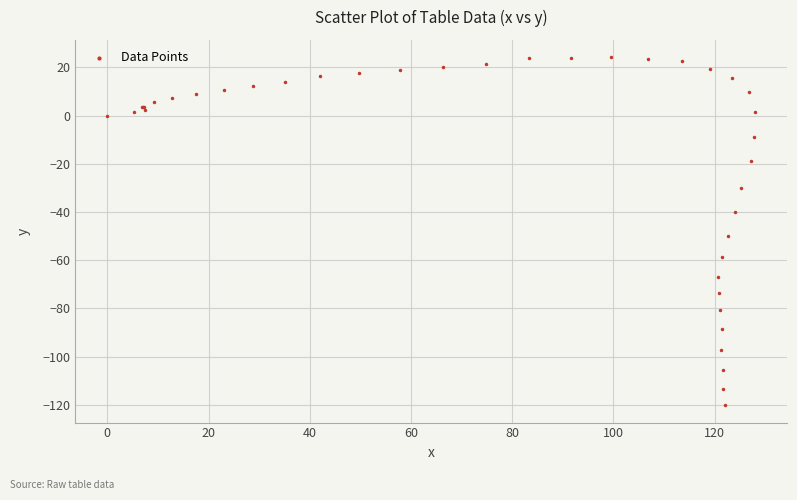

What Y value in the scatter plot is closest to -48?

-50.0